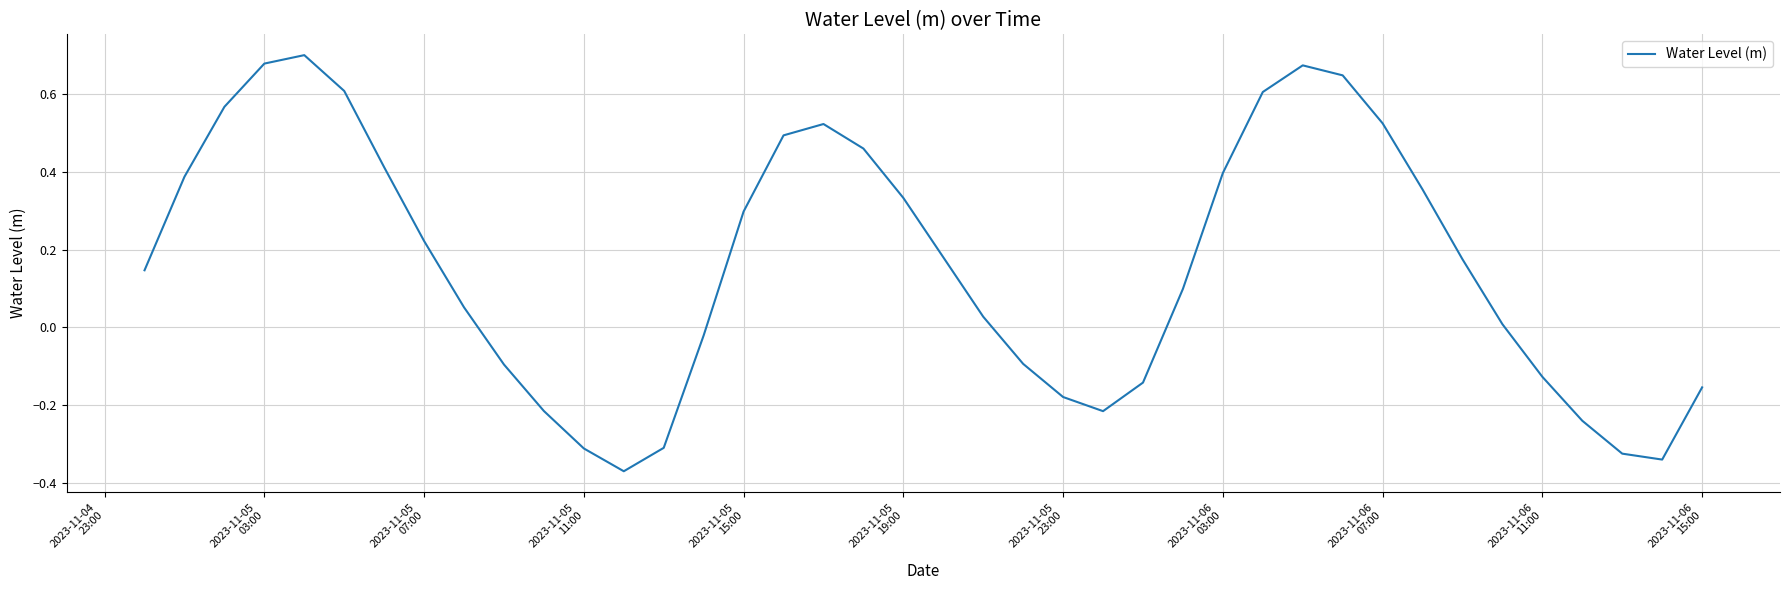

Does the chart have visible grid lines?

Yes